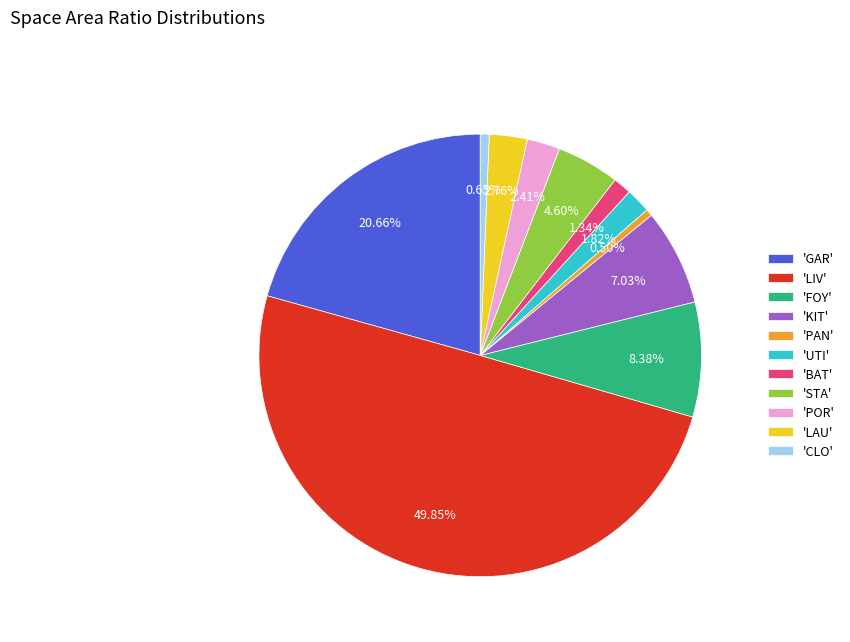

To the nearest percent, what is the average slice percentage?

9%